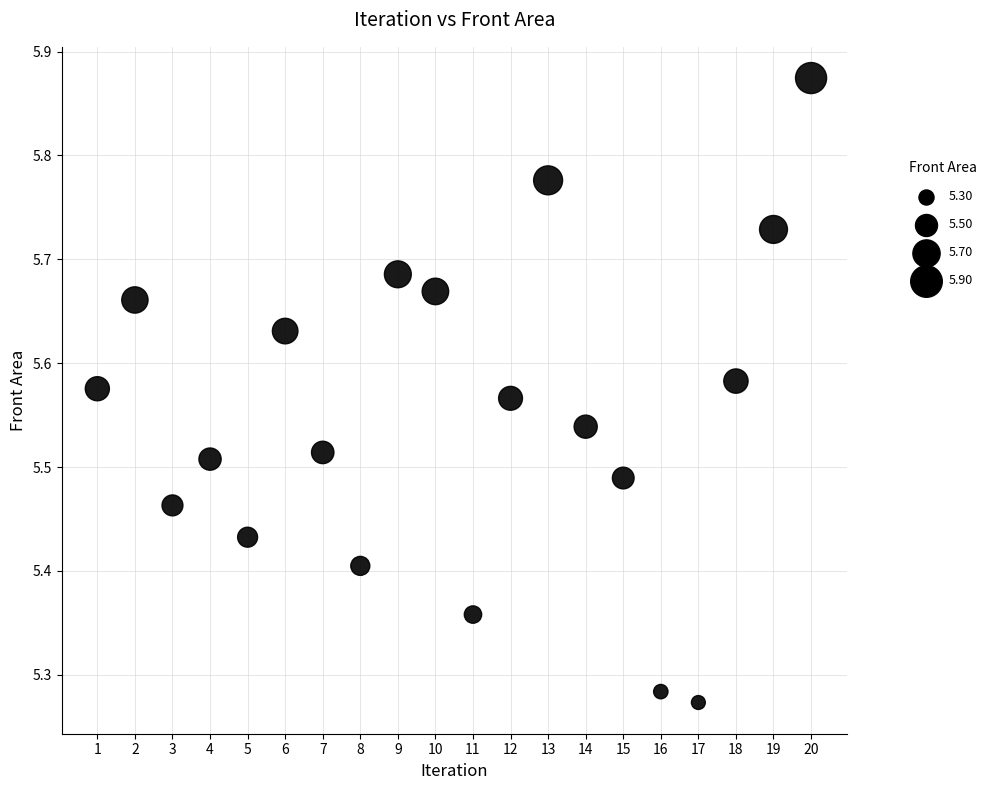

What is the range of Y values (max minus min)?

0.6